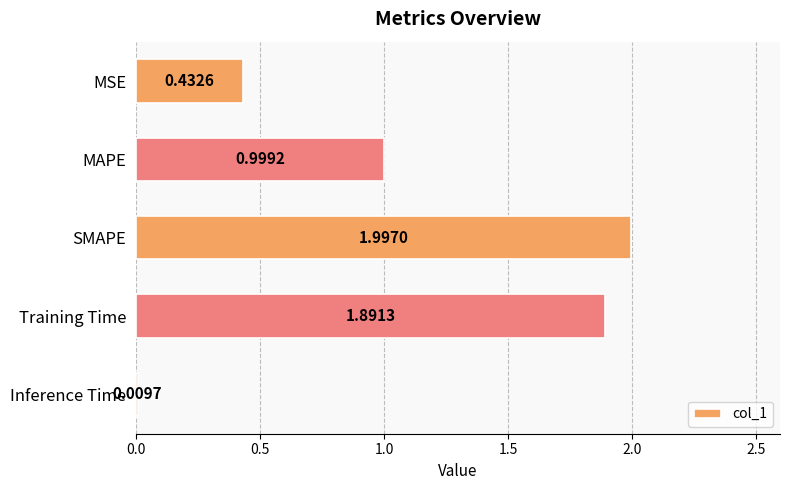

What is the label of the 1st bar from the top?

MSE